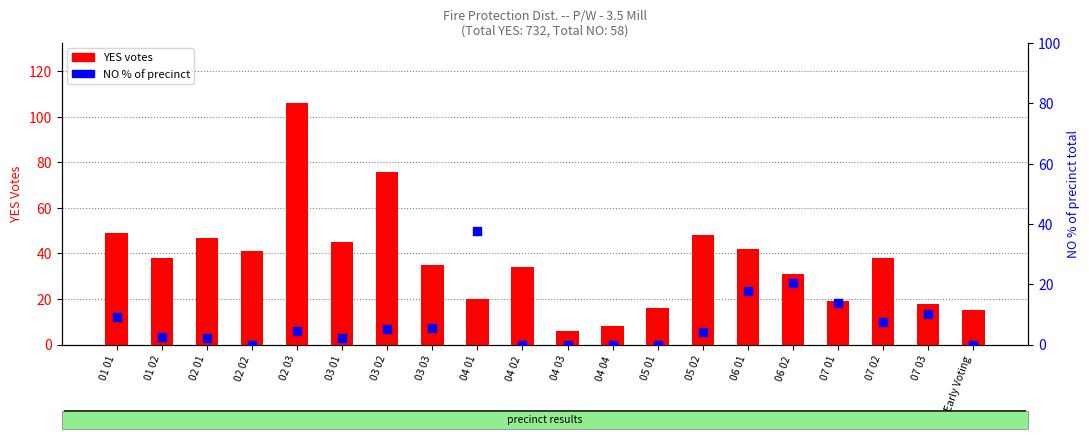

Which series reaches the maximum Y coordinate?

YES votes